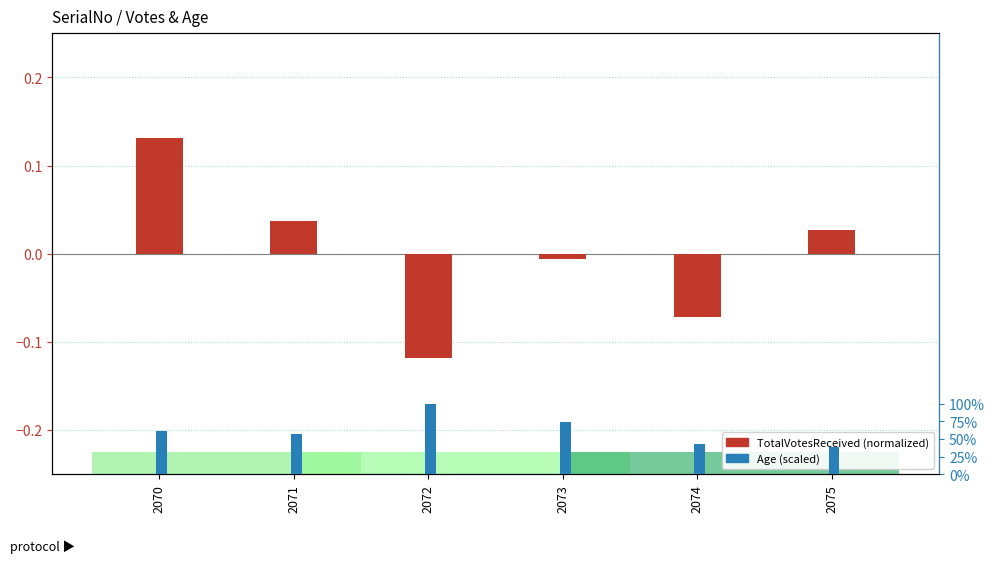

True or false: Age (scaled) has a value of 0.0 at 2072.

True